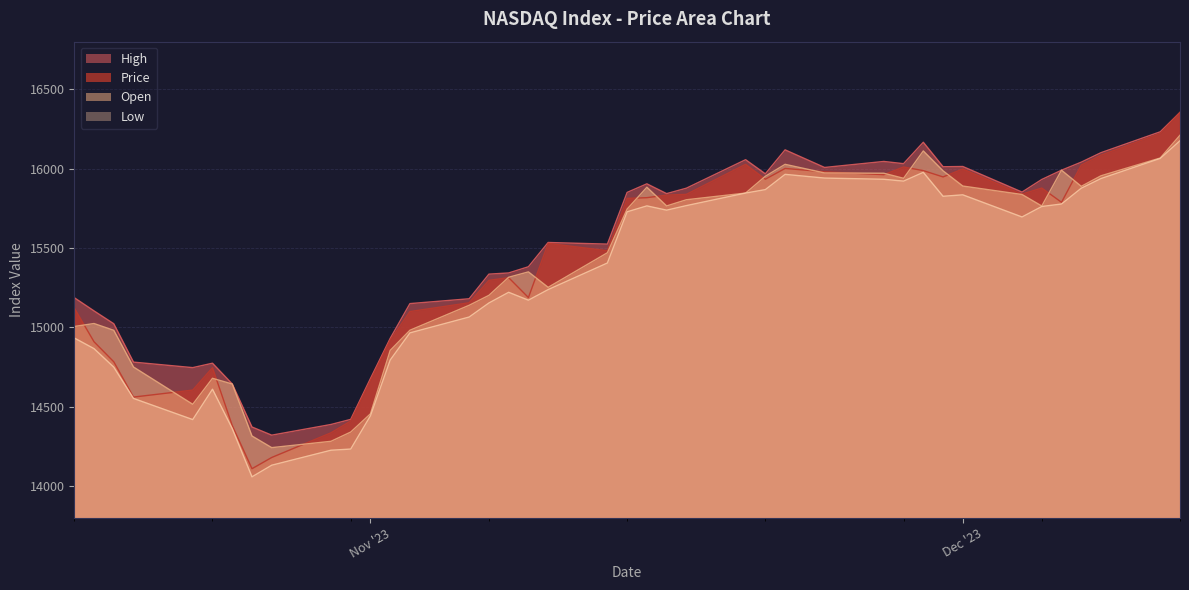

What is the minimum value for Price?

14109.6